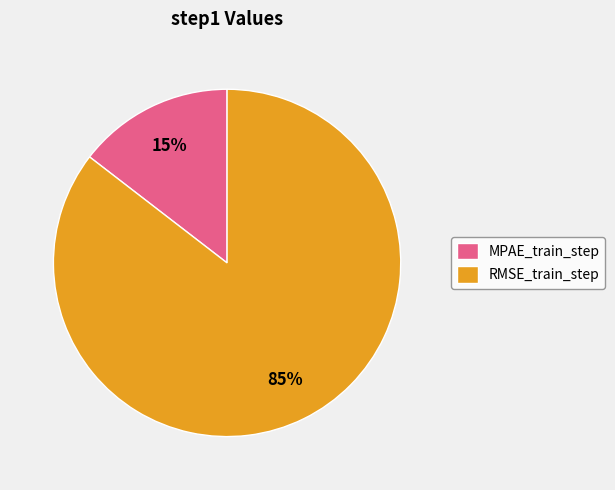

To the nearest percent, what portion does RMSE_train_step represent?

85%